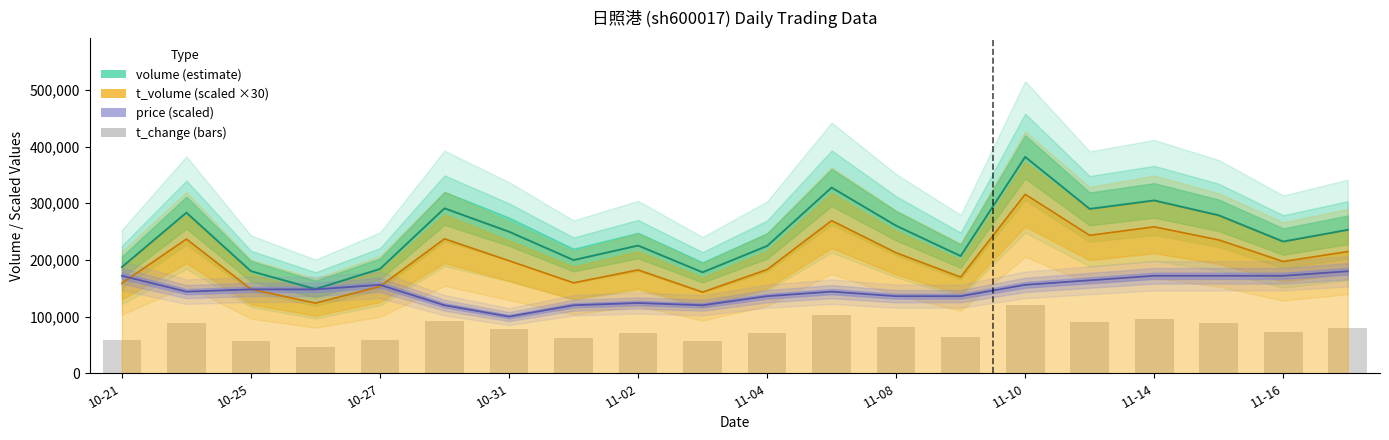

Count the number of values greater than 78387.

10